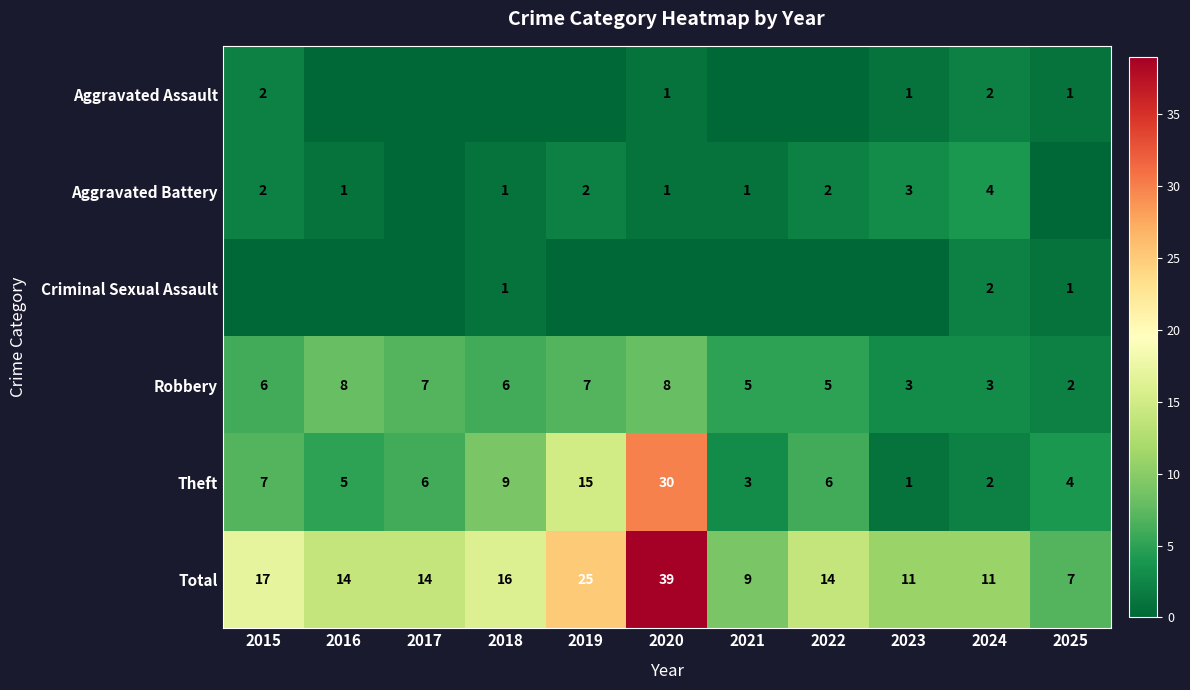

How many data points in Robbery are less than 6?

5